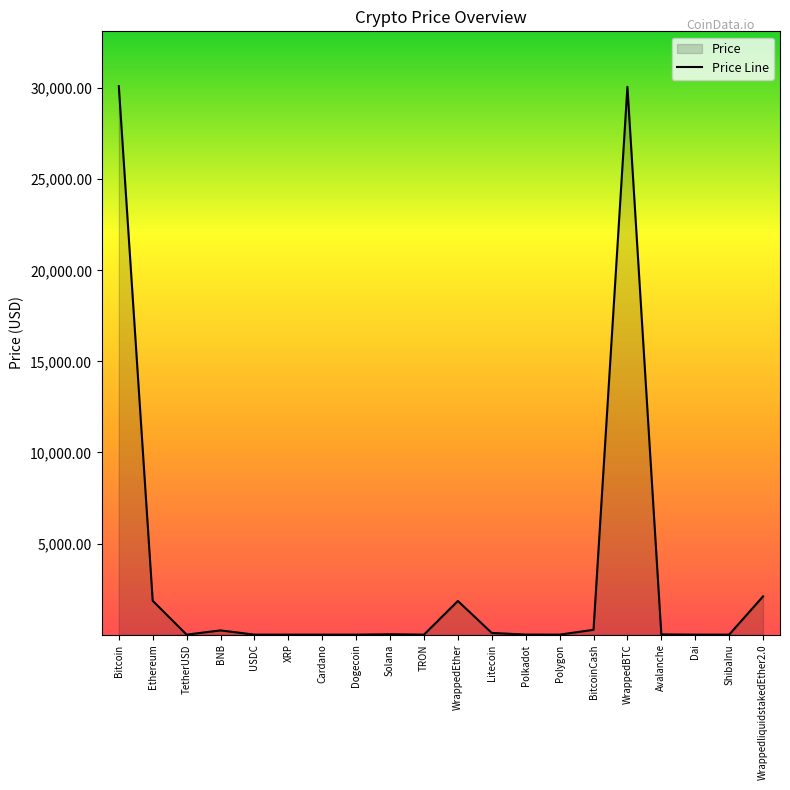

At which category does the chart reach its peak across all series?

Bitcoin